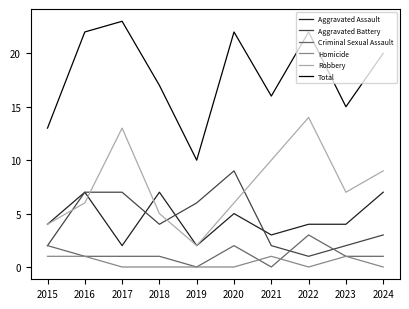

True or false: Homicide and Robbery intersect in this chart.

False